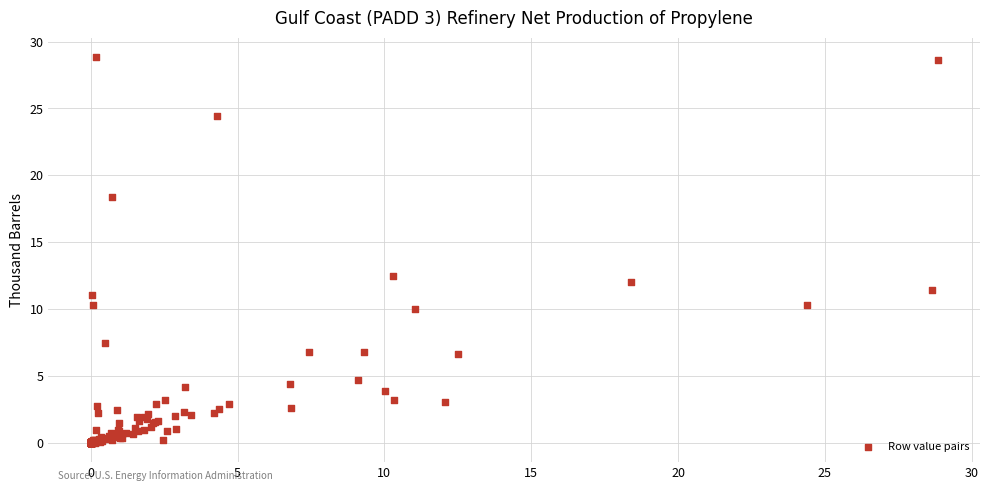

What Y value in the scatter plot is closest to 14?

12.5